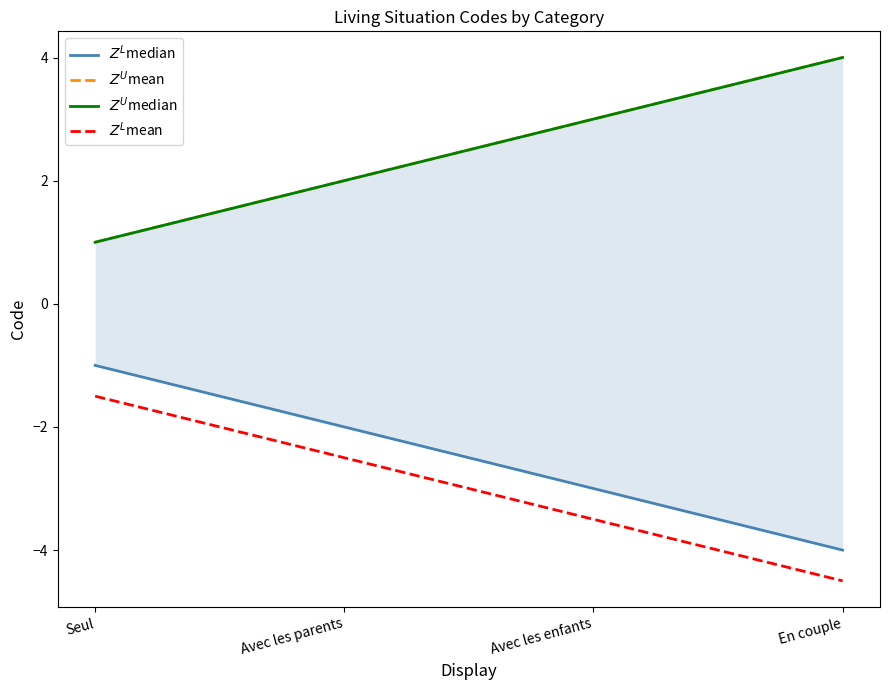

What is the label of the 3rd point from the right?

Avec les parents